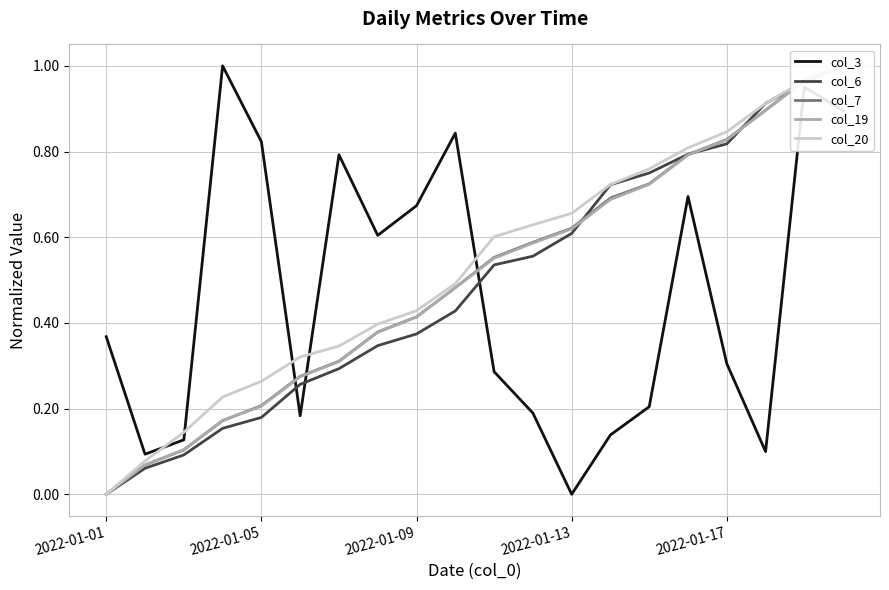

Which category has the lowest value in the col_3 series?

2022-01-13